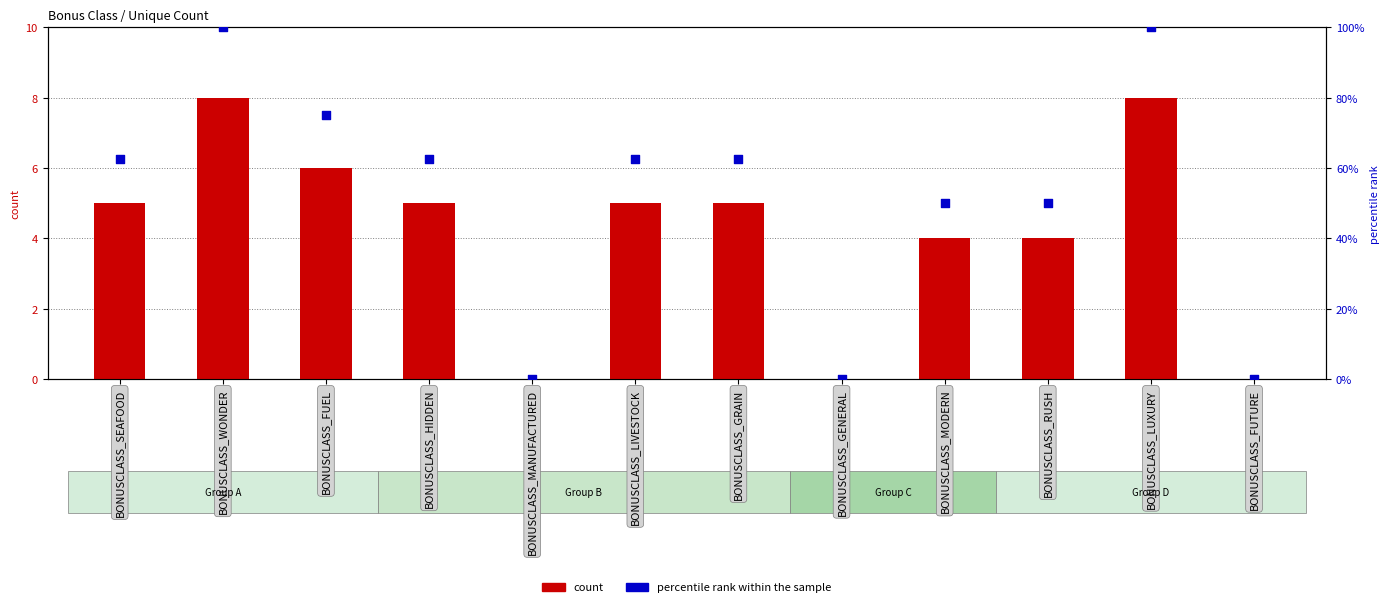

Which series reaches the minimum Y coordinate?

count